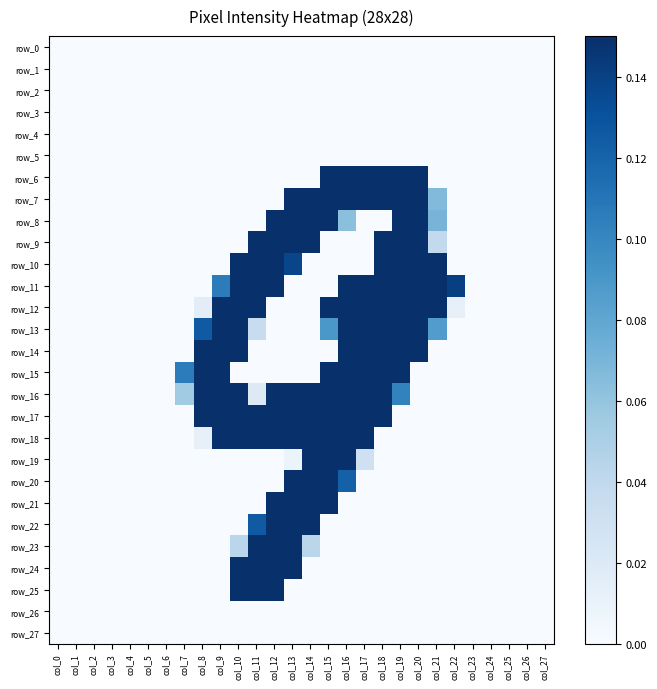

At which category is the sum across all series the highest?

col_16